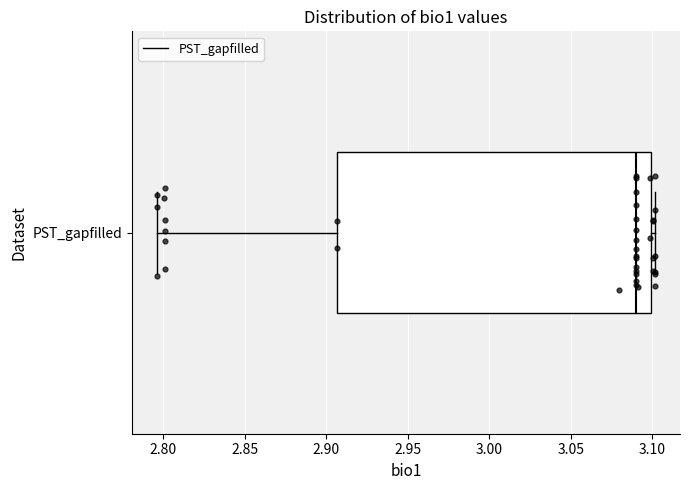

Read this box plot against the x-axis: the position of the median line, the range covered by the box, and the ends of both whiskers. The values are not printed on the chart, so give them approximately, as read against the axis.

median 3.090, box 2.905 to 3.100, whiskers 2.795 to 3.100 (just right of the box's right edge)